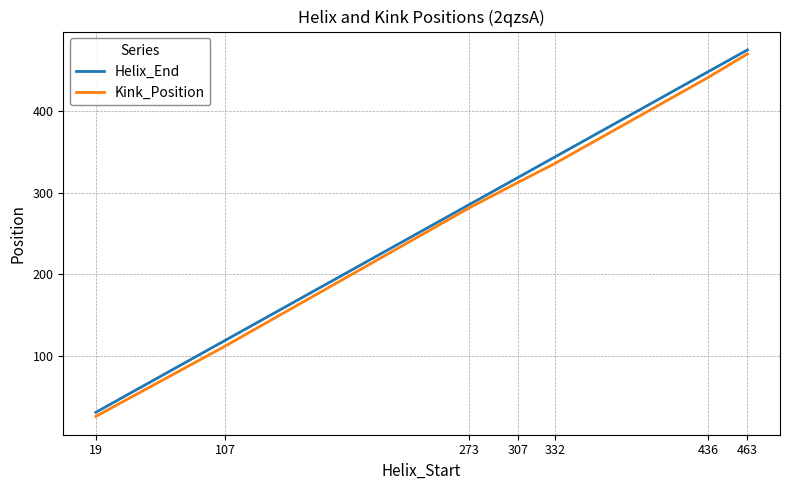

What is the sum of all Helix_End values?

2021